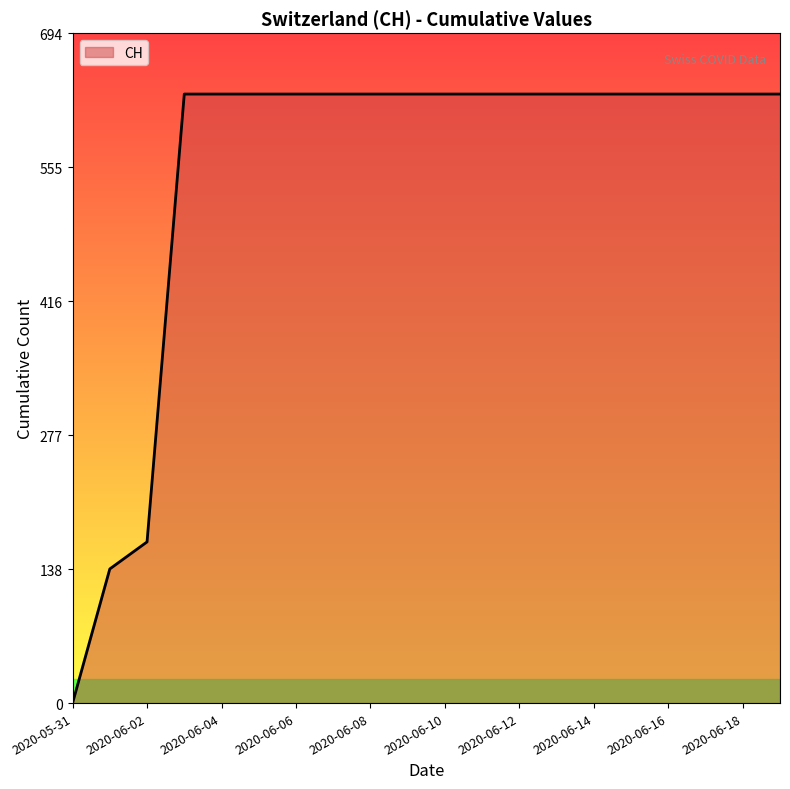

What is the maximum value shown in the chart?

631